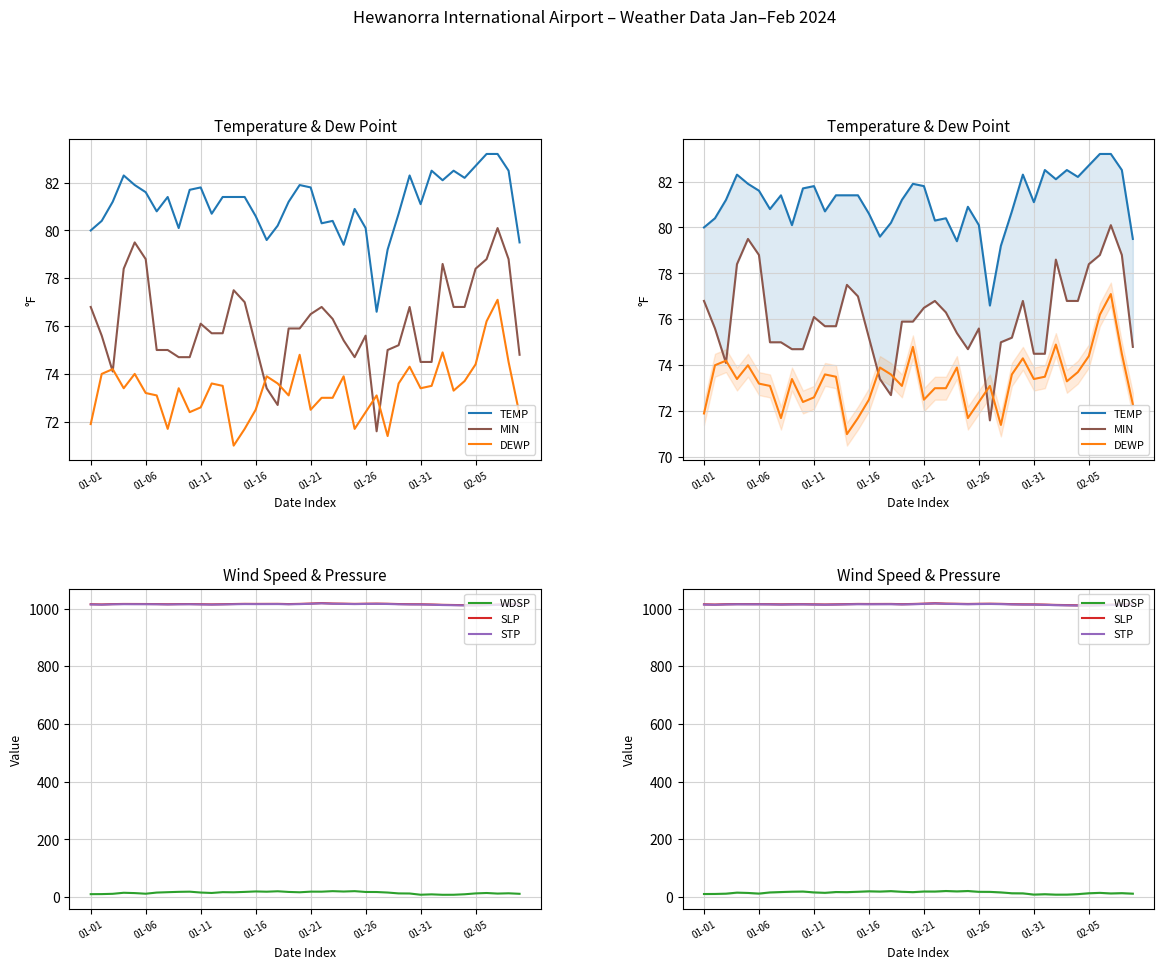

Rank the categories by WDSP value from highest to lowest.

22, 24, 17, 15, 23, 20, 9, 21, 16, 8, 14, 18, 25, 26, 12, 02-05, 13, 19, 10, 27, 01-31, 01-16, 11, 36, 01-21, 38, 28, 35, 29, 37, 01-26, 01-11, 39, 01-06, 01-01, 34, 31, 30, 33, 32